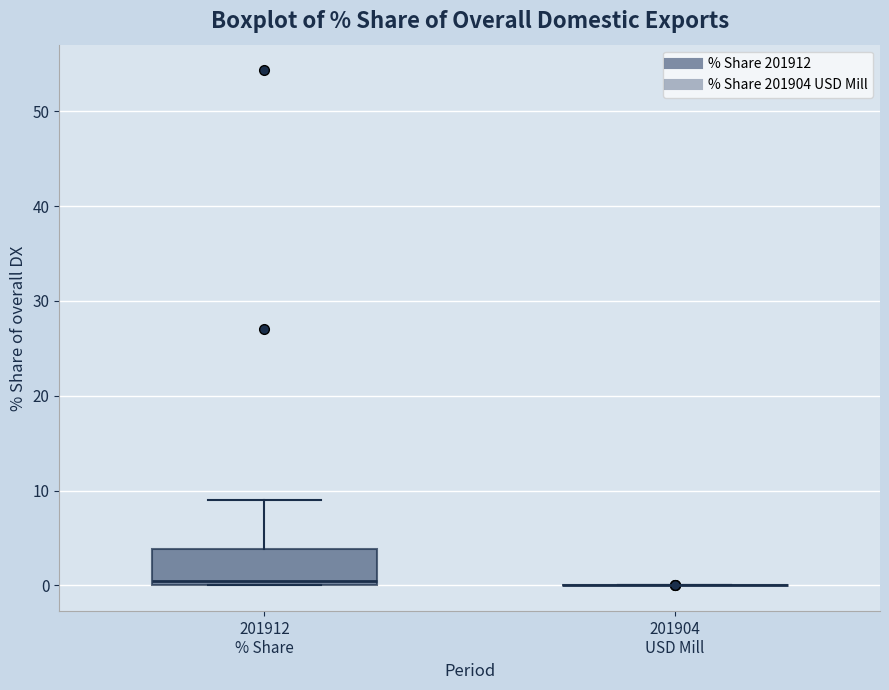

Which box is the tallest, from its lower edge to its upper edge?

201912 % Share